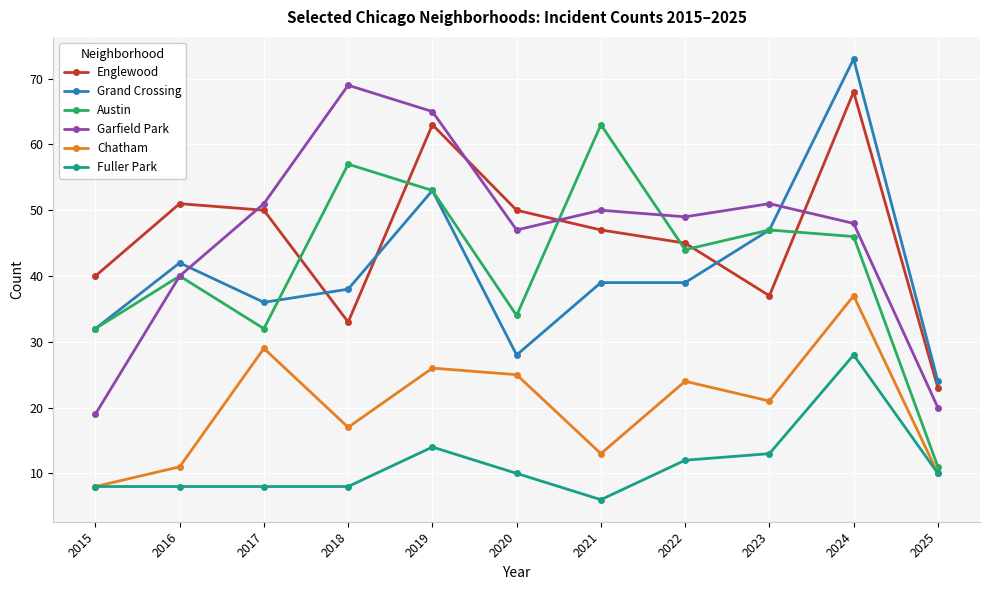

What is the difference between the maximum and minimum values in the Garfield Park series?

50